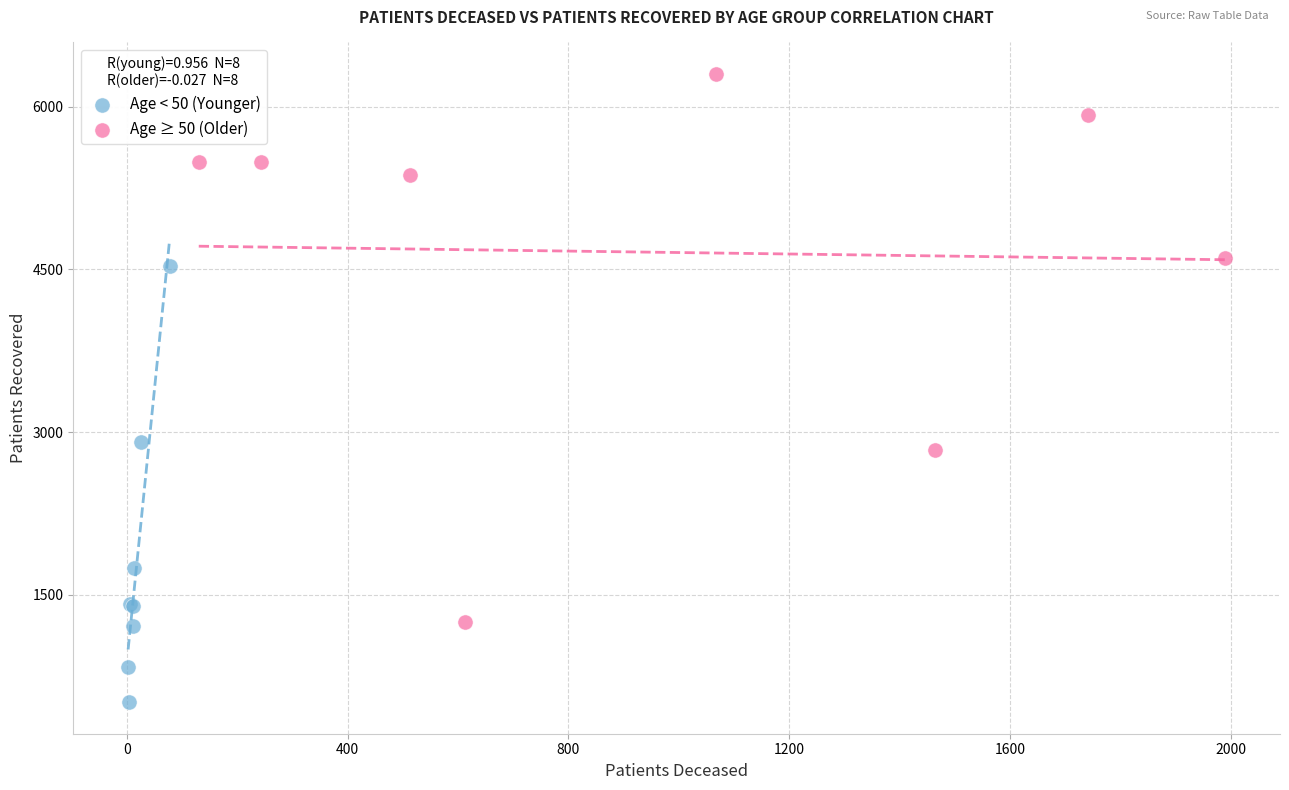

Which series has the widest spread of Y values?

Age ≥ 50 (Older)